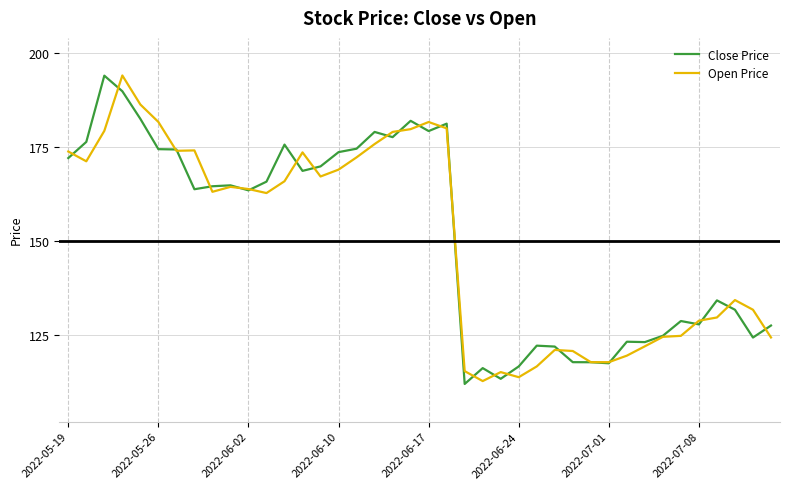

What is the minimum value shown in the chart?

111.9